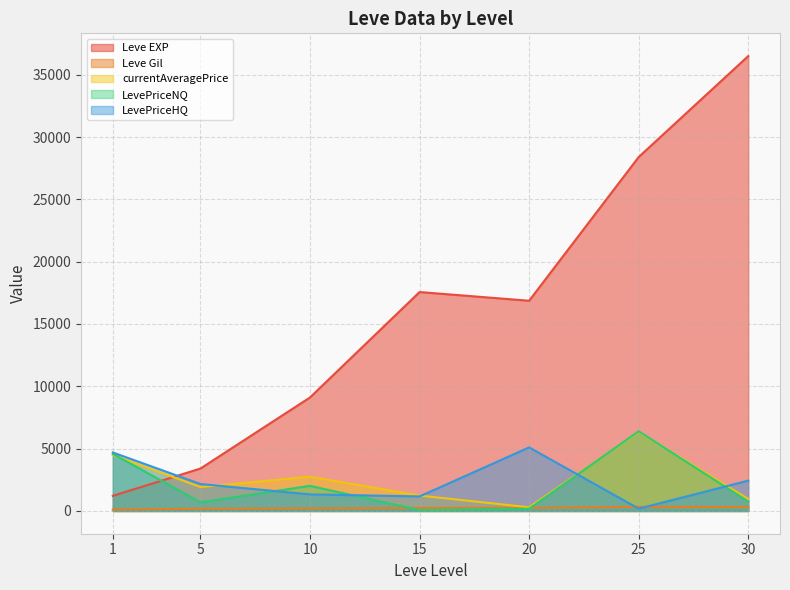

The value of Leve EXP at 10 is 3941.2. True or false?

False